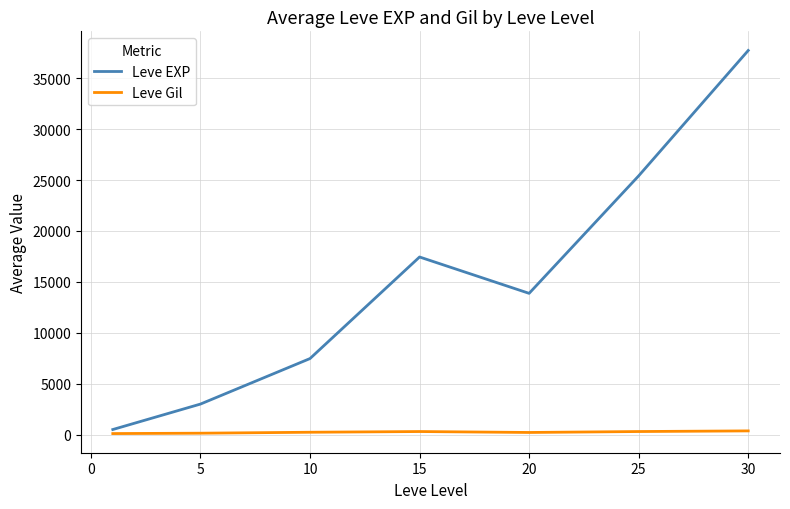

Rank the series by their maximum value, from highest to lowest.

Leve EXP, Leve Gil